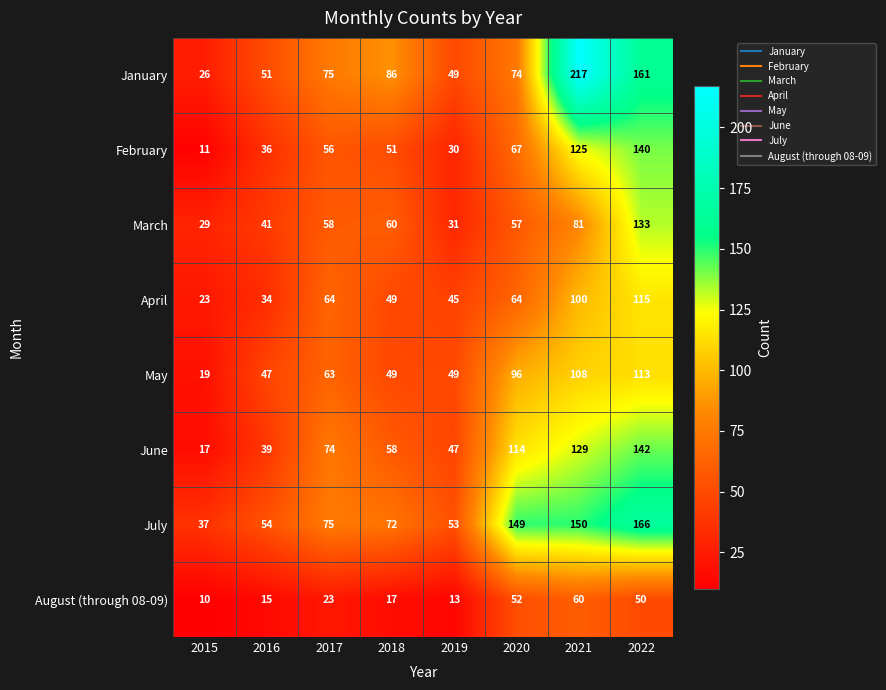

Rank the series at 2021 from highest to lowest value.

January, July, June, February, May, April, March, August (through 08-09)